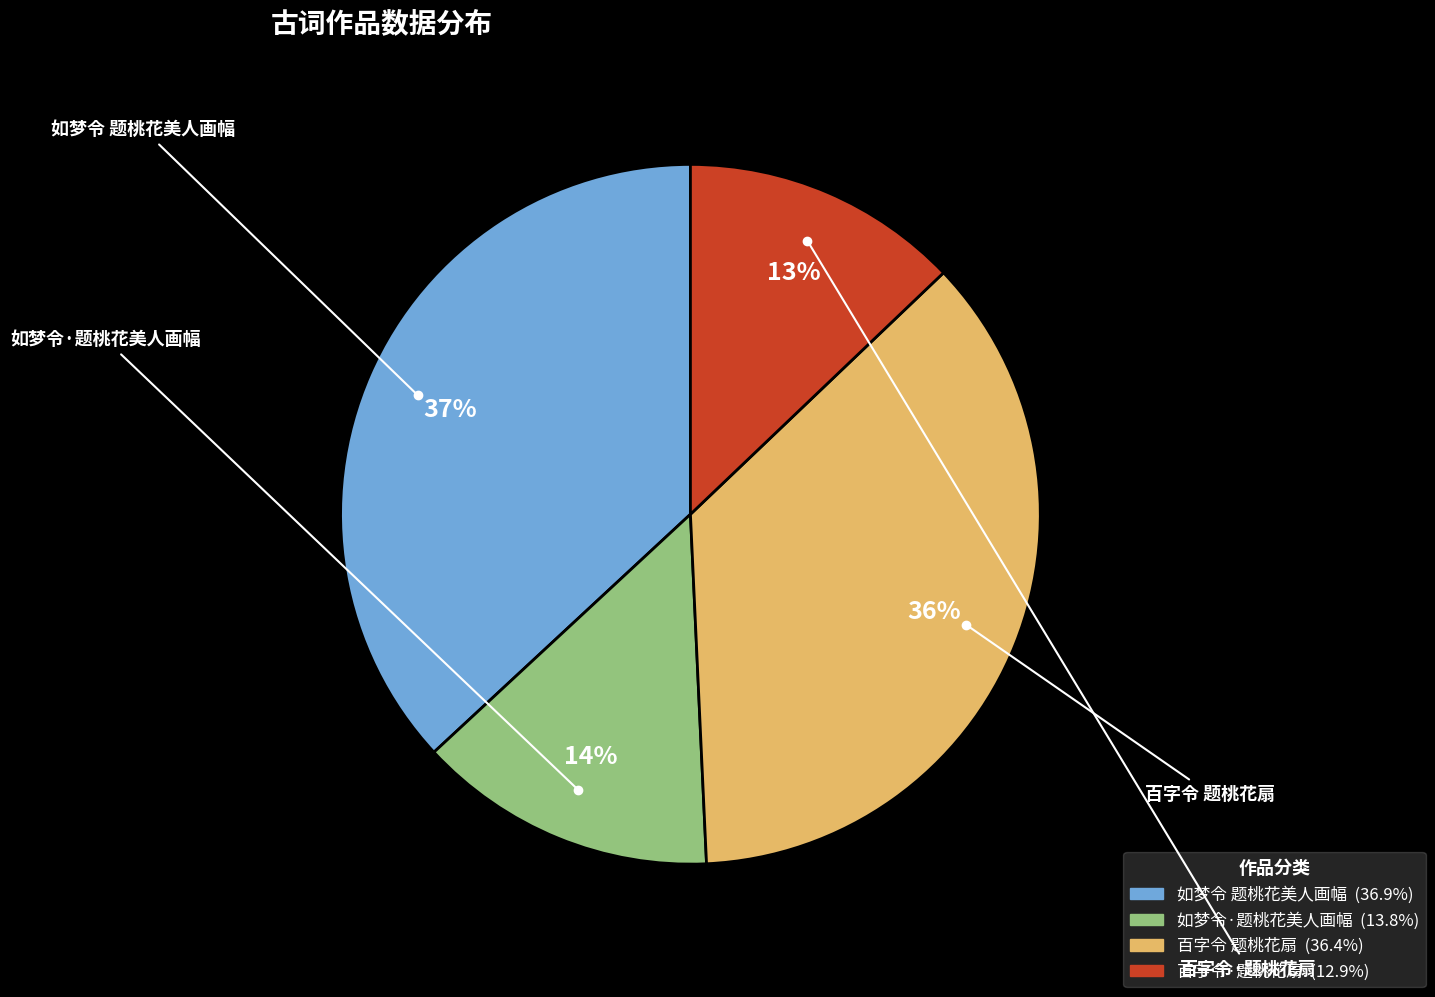

To the nearest percent, what portion does 如梦令 题桃花美人画幅 represent?

37%